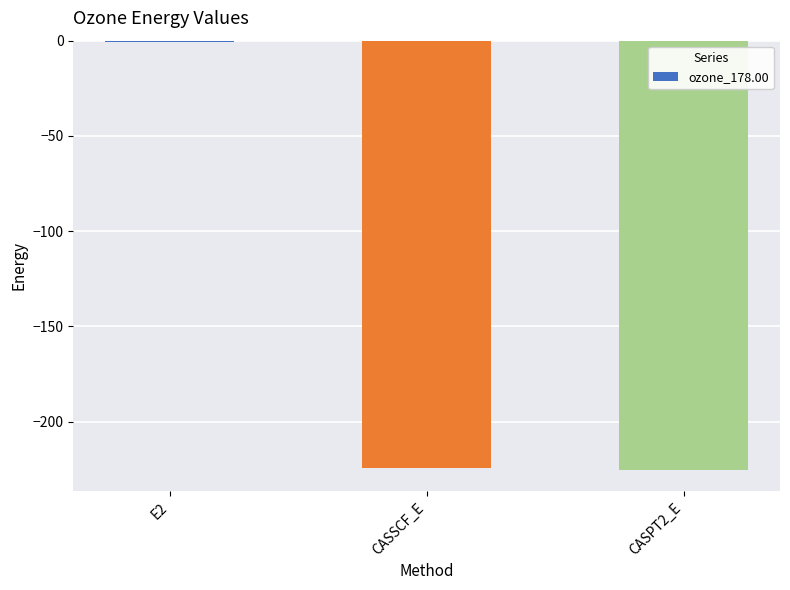

What value does the data have at CASSCF_E?

-224.5